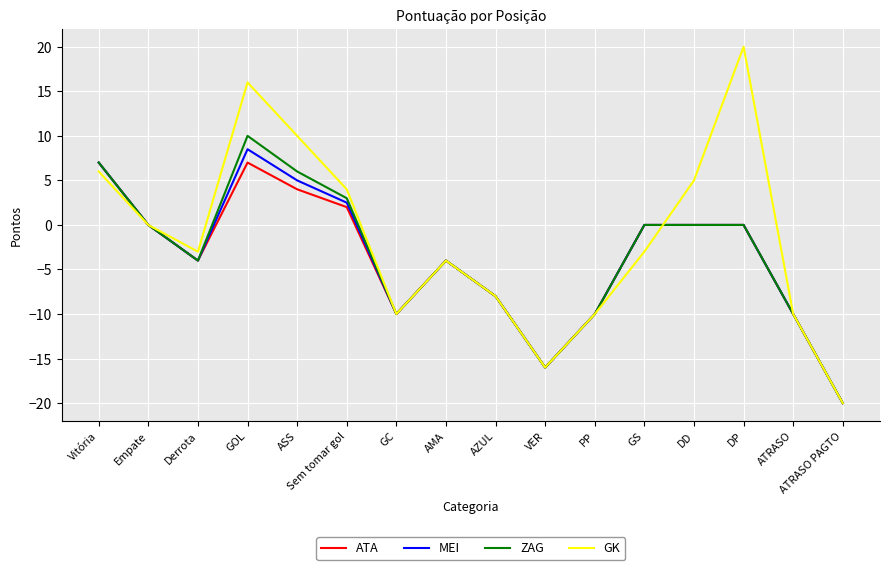

Does the chart have visible grid lines?

Yes